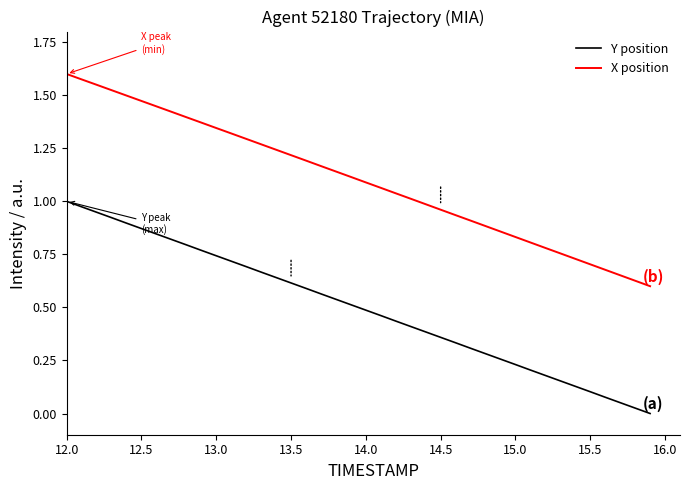

Which series has the largest total across all categories?

X position